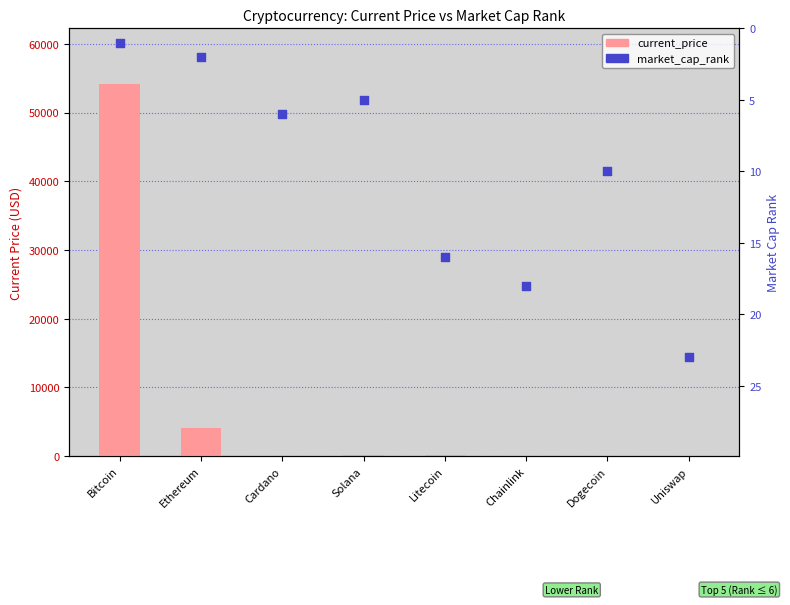

Which series reaches the maximum Y coordinate?

current_price